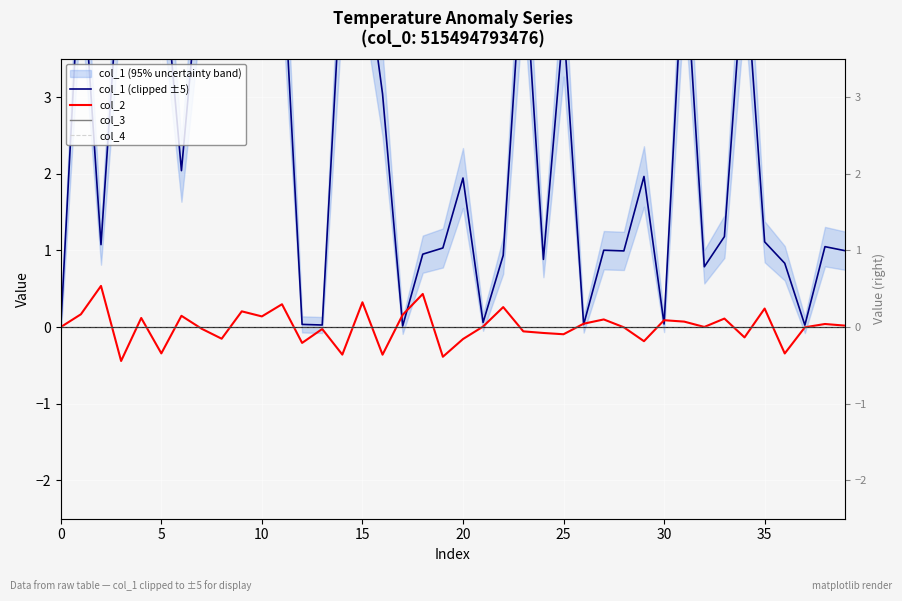

Which series has the largest total across all categories?

col_1 (clipped ±5)